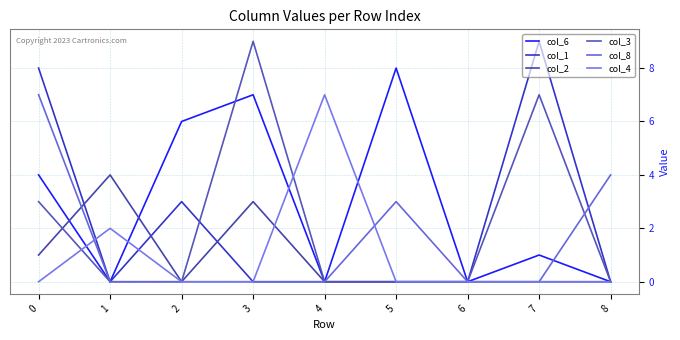

What is the difference between the highest and lowest values at 3?

9